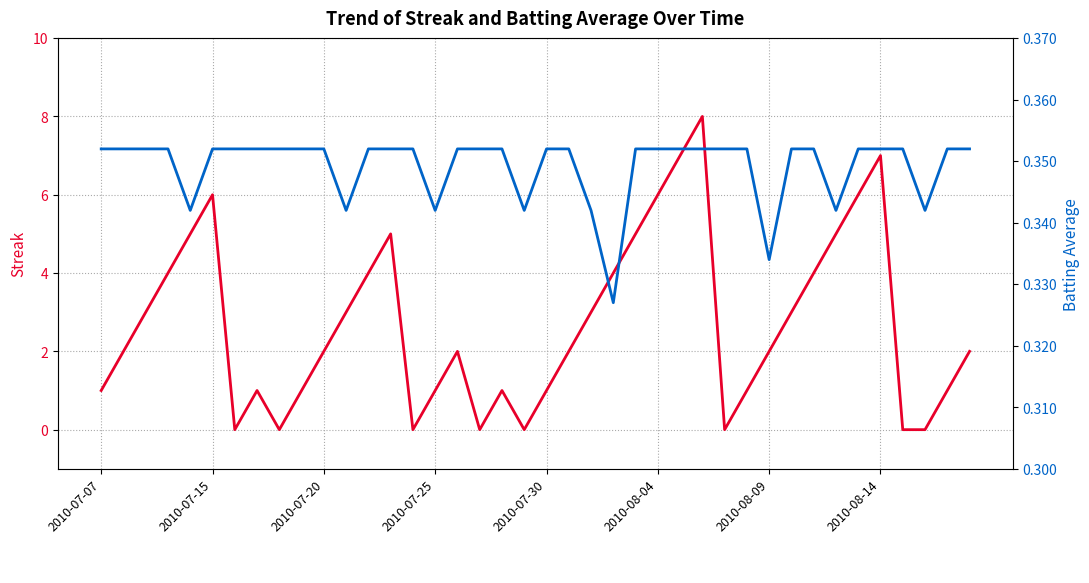

In Streak, how many points are higher than both neighbors (excluding endpoints)?

7